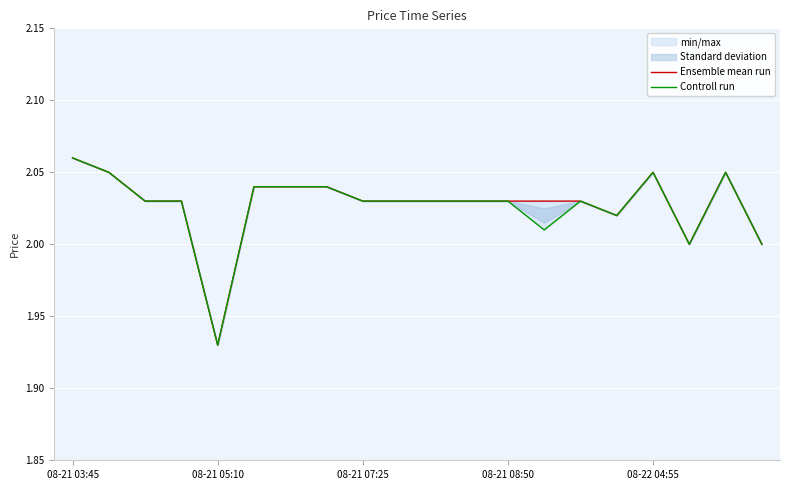

True or false: Ensemble mean run and Controll run intersect in this chart.

False